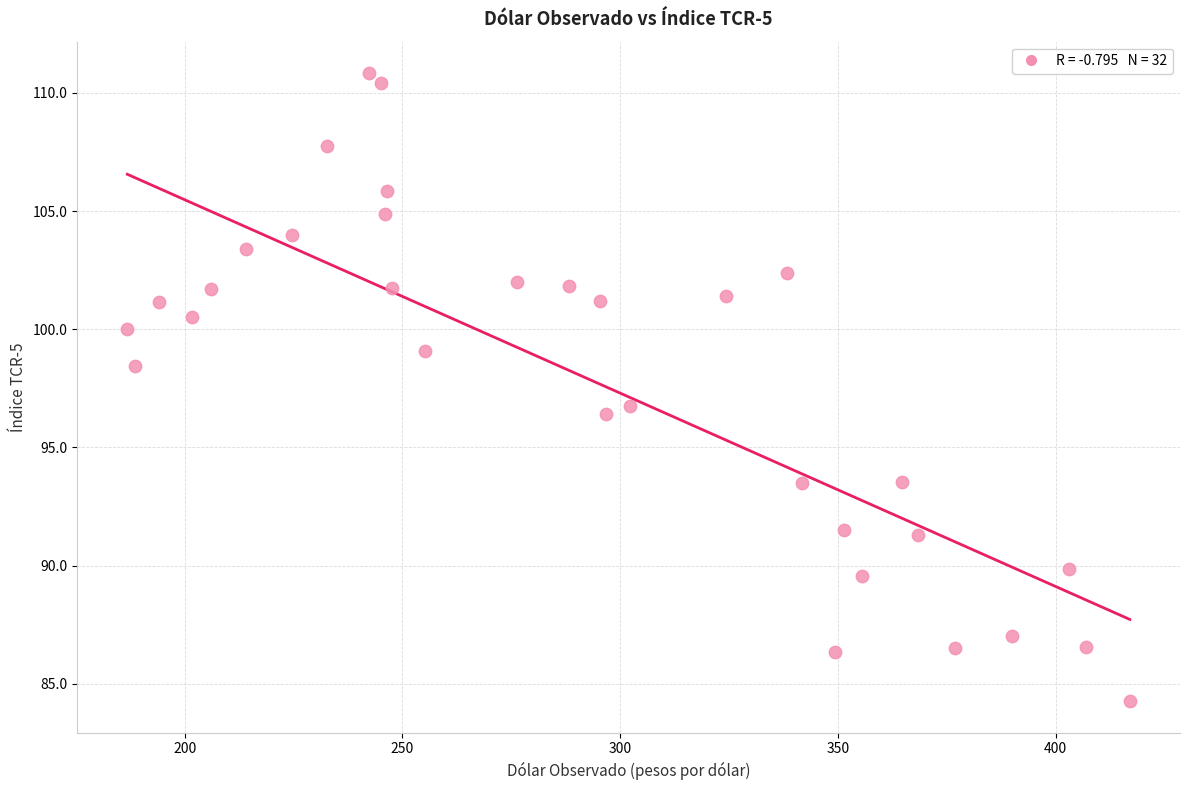

What is the range of Y values (max minus min)?

26.6